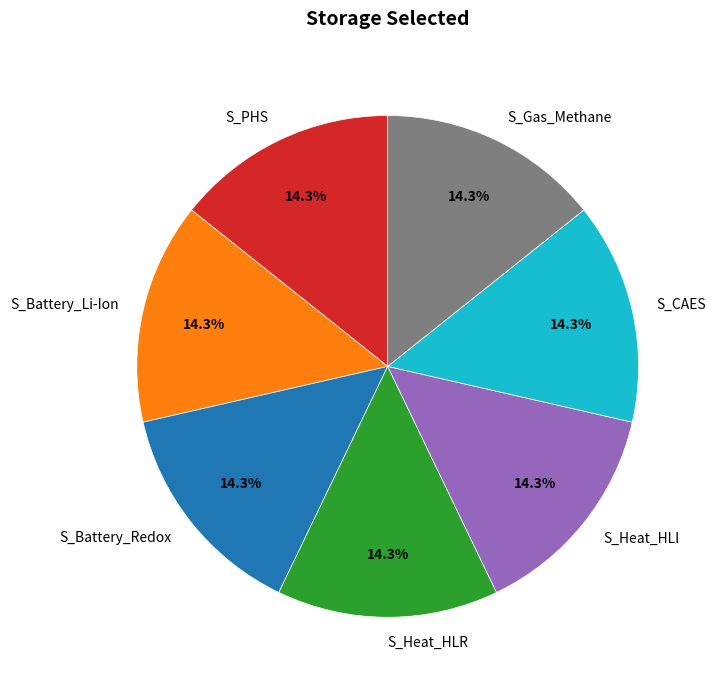

To the nearest percent, what percentage of the pie is S_Battery_Li-Ion?

14%